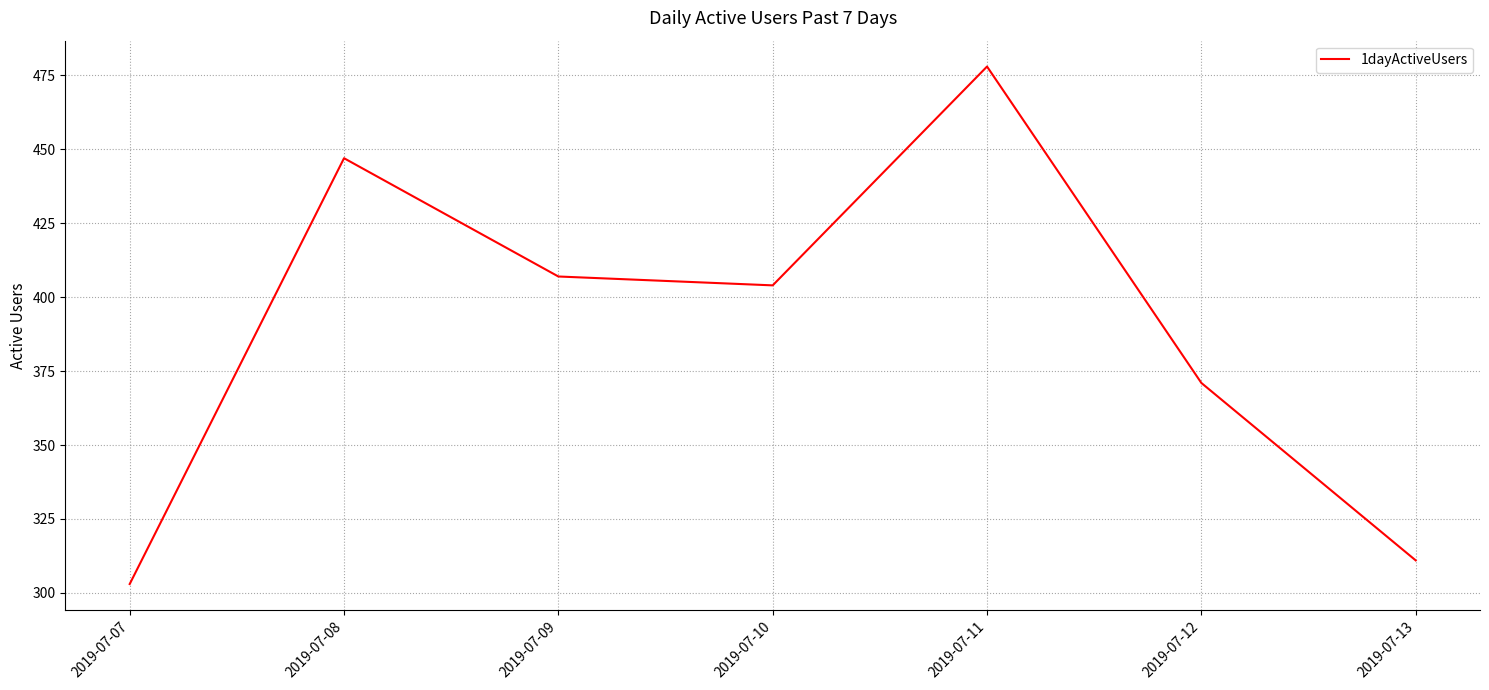

Rank the categories by value from highest to lowest.

2019-07-11, 2019-07-08, 2019-07-09, 2019-07-10, 2019-07-12, 2019-07-13, 2019-07-07